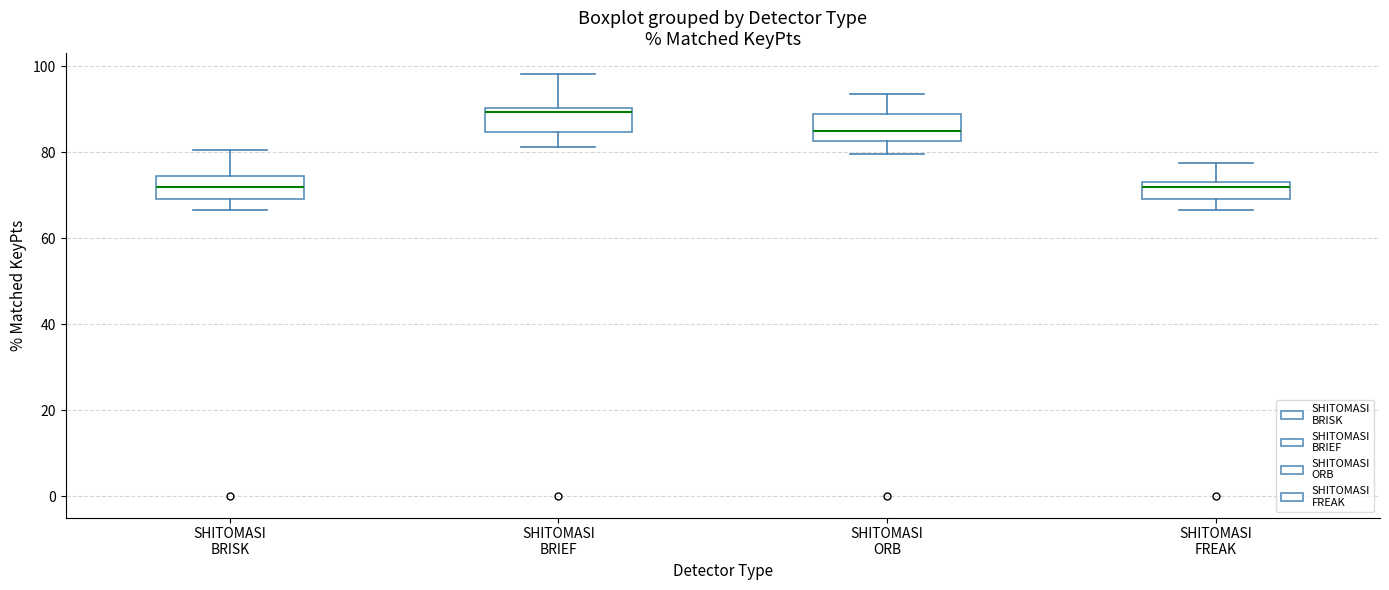

Where does the lower whisker of the box for SHITOMASI BRISK end on the y-axis? The values are not printed on the chart, so give them approximately, as read against the axis.

66